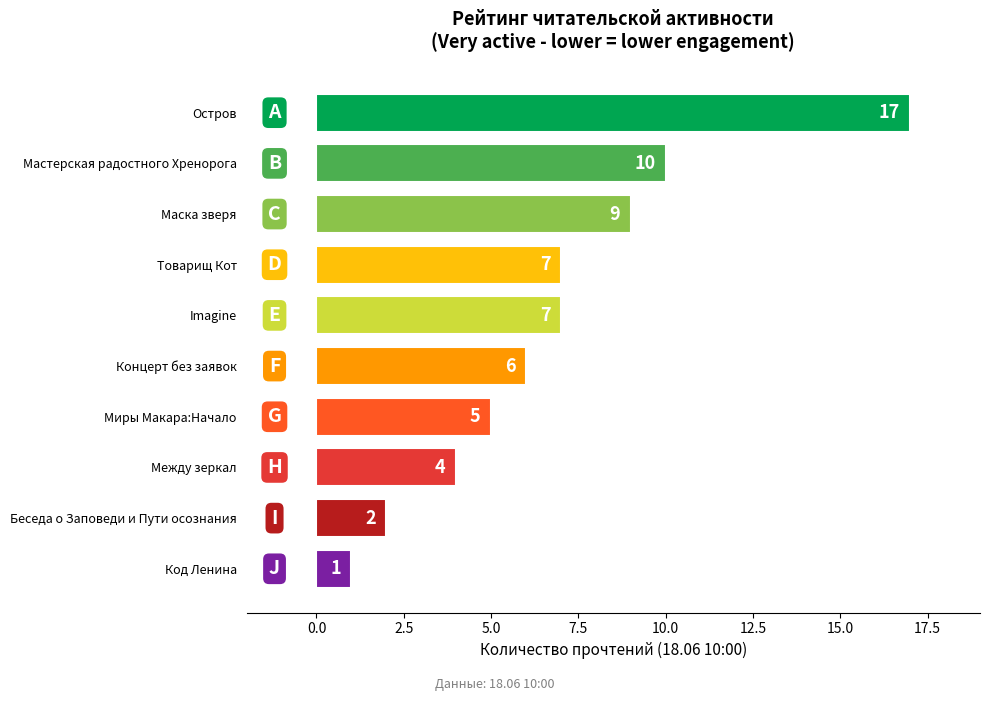

What is the smallest value displayed?

1